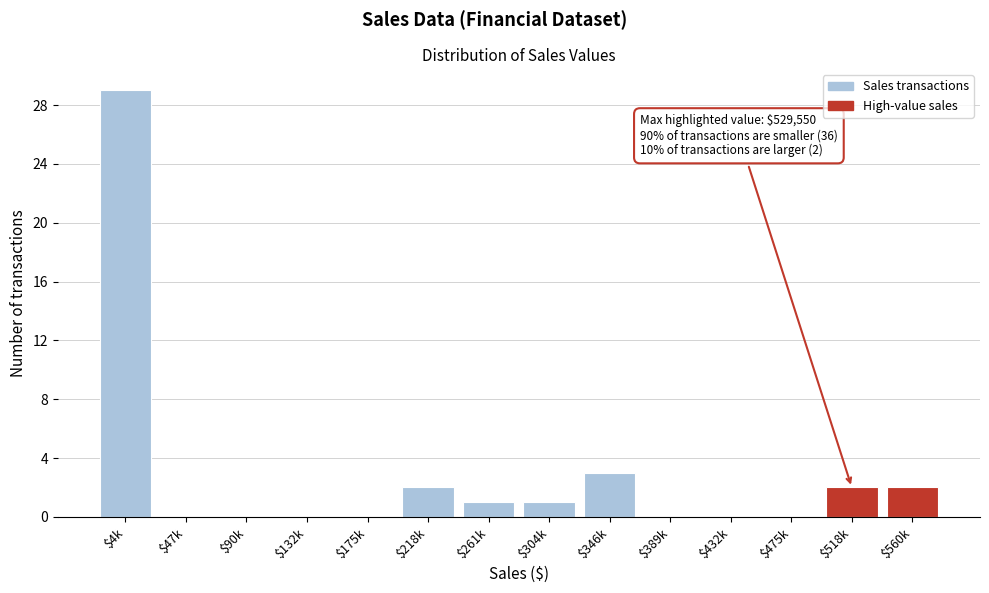

The chart shows a value of 1 at $261k. True or false?

True